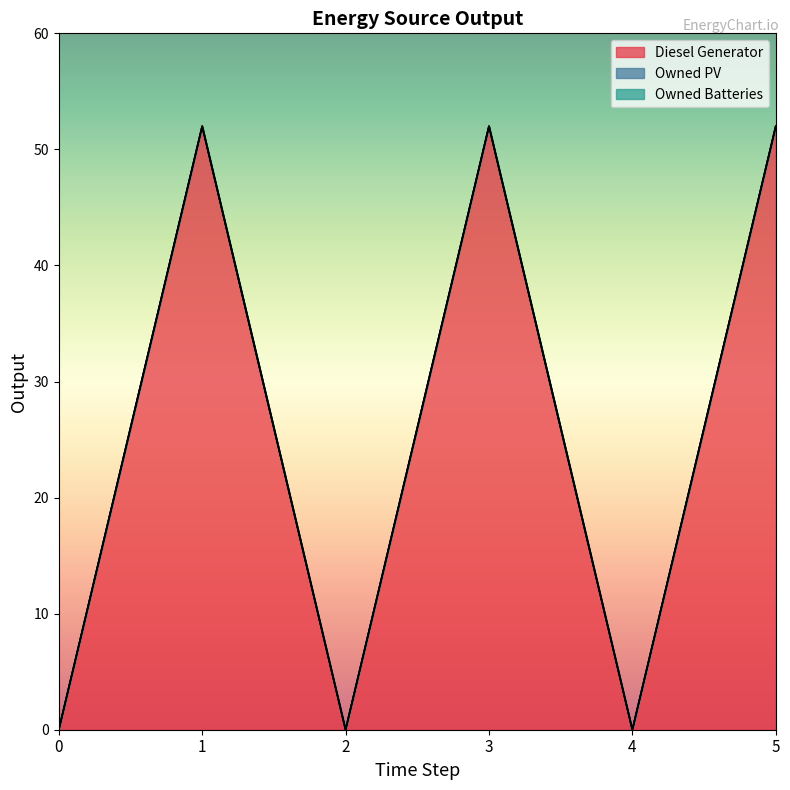

True or false: Owned Batteries has a value of 0 at 5.

True